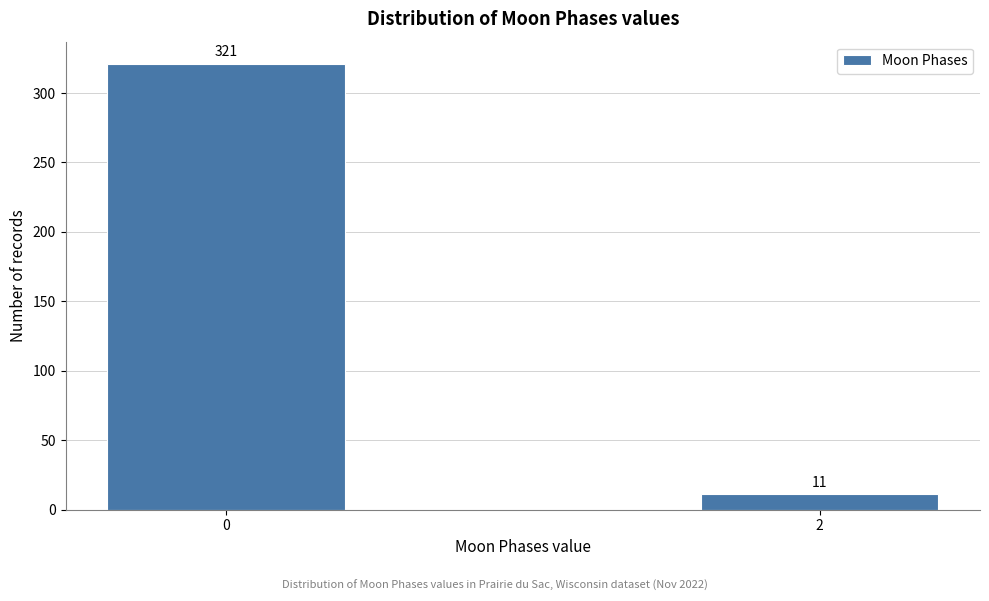

Reading left to right, list all the values displayed in this chart.

321	11